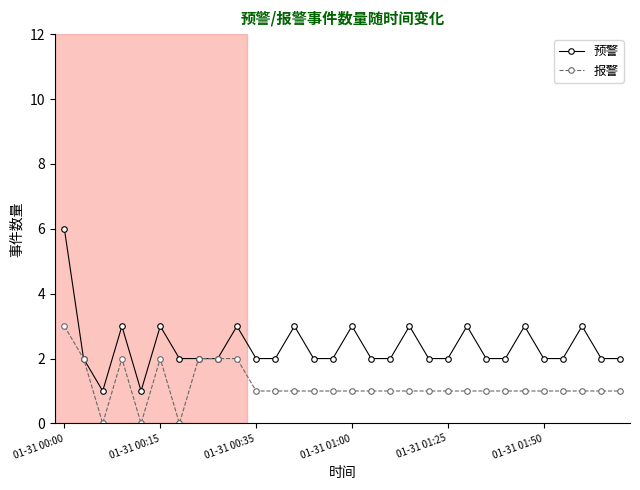

Rank the series by their average value, from highest to lowest.

预警, 报警